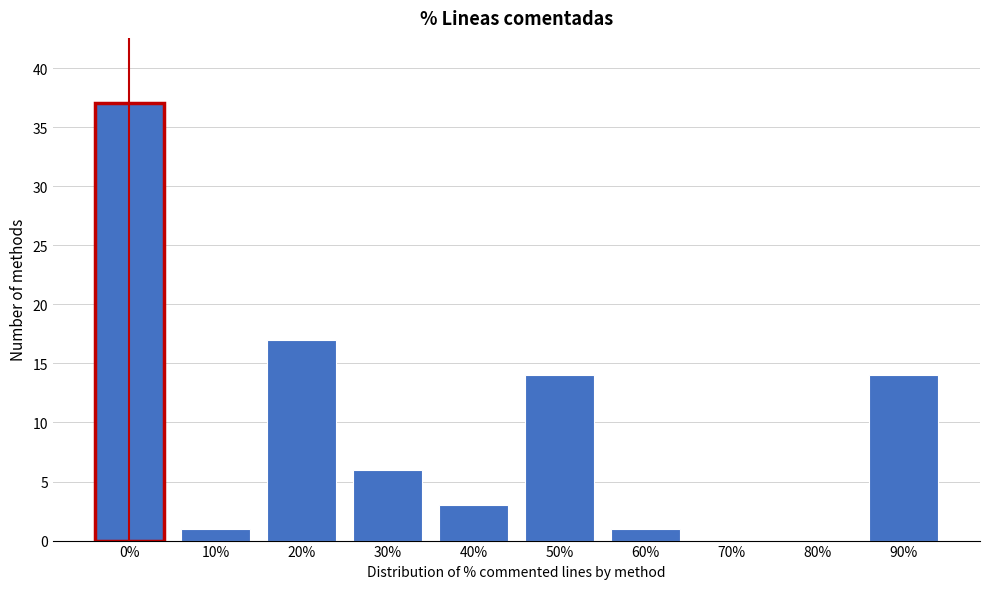

Reading right to left, transcribe all the data shown in this chart.

90%=14	80%=0	70%=0	60%=1	50%=14	40%=3	30%=6	20%=17	10%=1	0%=37